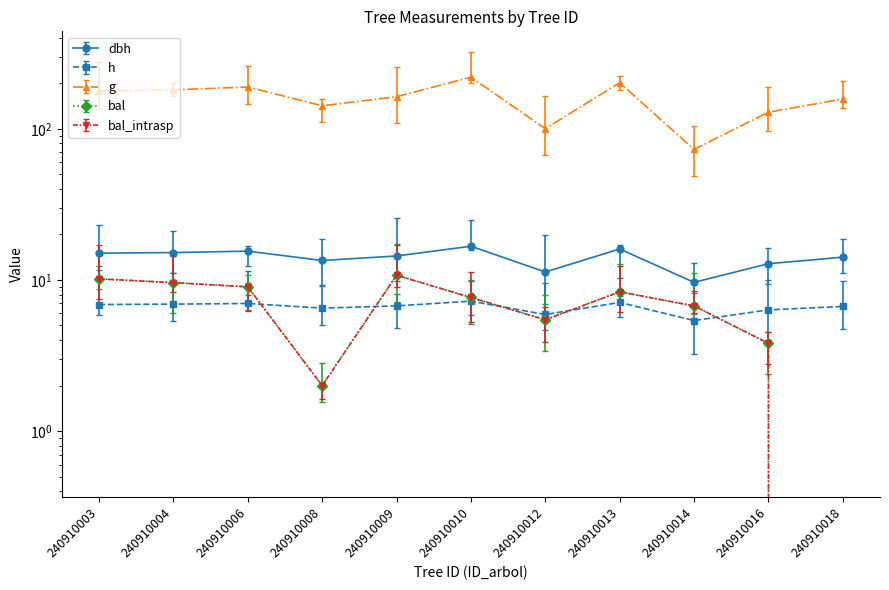

At which label does h reach its minimum?

240910014